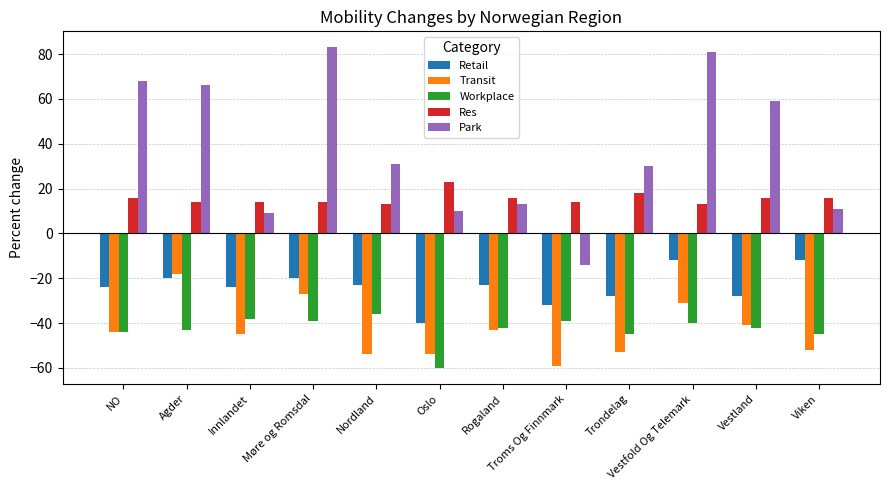

Read the Res value at Vestland, to the nearest 5.

15